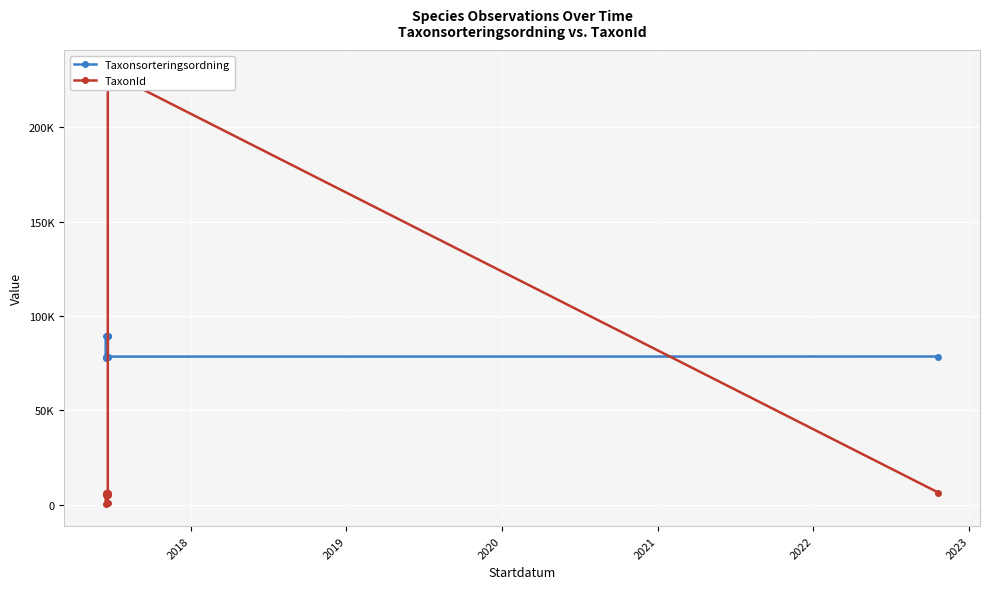

How many lines are shown in the chart?

2